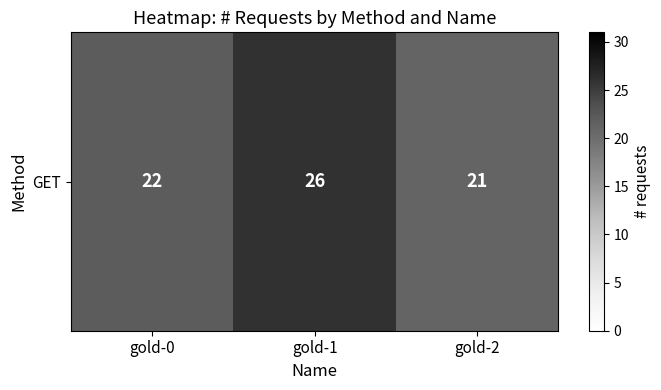

What is the sum of the values at gold-1 and gold-0?

48